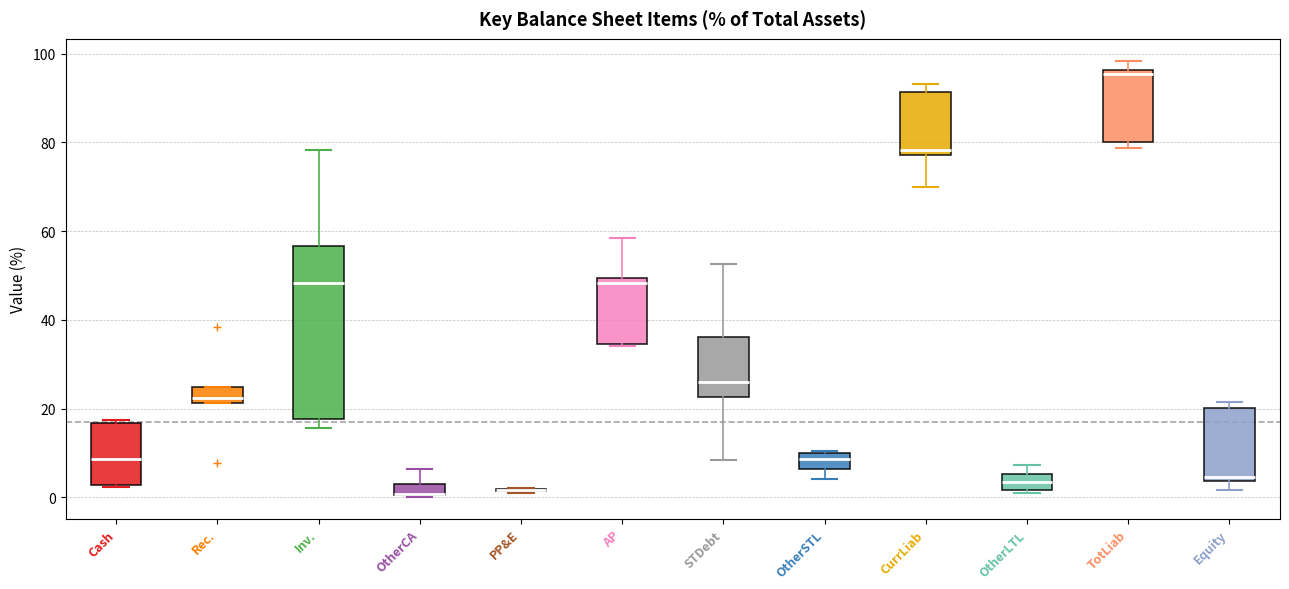

Which box is the tallest, from its lower edge to its upper edge?

Inv.